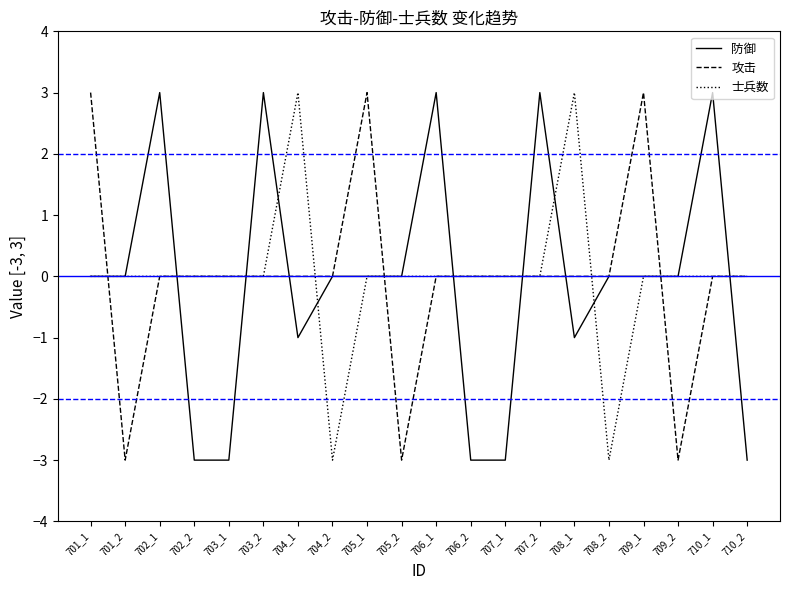

Reading right to left, extract all data points from this chart.

防御: 710_2=-3	710_1=3	709_2=0	709_1=0	708_2=0	708_1=-1	707_2=3	707_1=-3	706_2=-3	706_1=3	705_2=0	705_1=0	704_2=0	704_1=-1	703_2=3	703_1=-3	702_2=-3	702_1=3	701_2=0	701_1=0
攻击: 710_2=0	710_1=0	709_2=-3	709_1=3	708_2=0	708_1=0	707_2=0	707_1=0	706_2=0	706_1=0	705_2=-3	705_1=3	704_2=0	704_1=0	703_2=0	703_1=0	702_2=0	702_1=0	701_2=-3	701_1=3
士兵数: 710_2=0	710_1=0	709_2=0	709_1=0	708_2=-3	708_1=3	707_2=0	707_1=0	706_2=0	706_1=0	705_2=0	705_1=0	704_2=-3	704_1=3	703_2=0	703_1=0	702_2=0	702_1=0	701_2=0	701_1=0